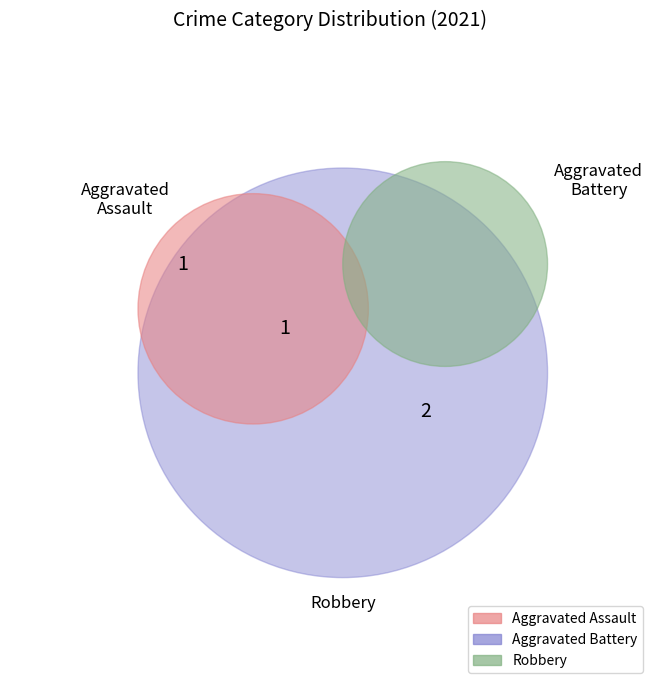

Count the number of slices in the pie.

3